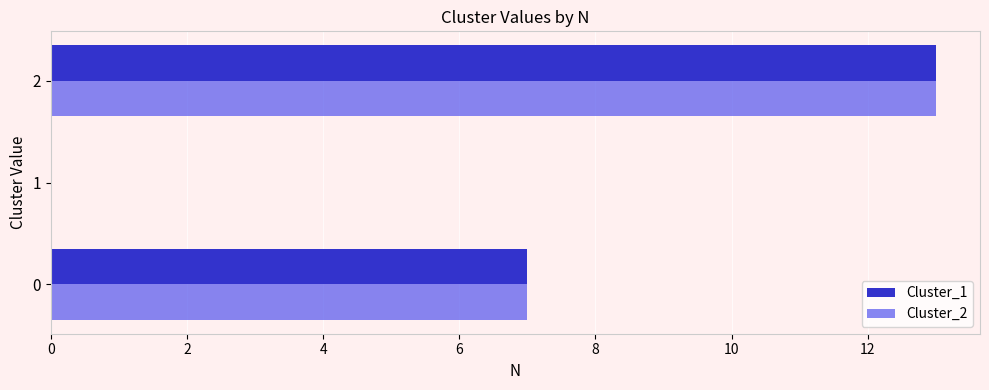

What is the maximum value shown in the chart?

13